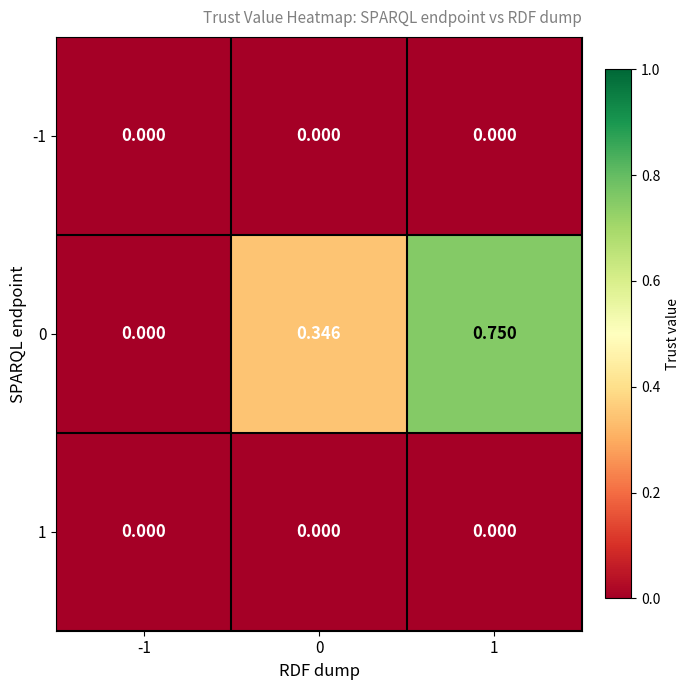

Reading left to right, list all the values displayed in this chart.

-1: -1=0.0	0=0.0	1=0.0
0: -1=0.0	0=0.3	1=0.8
1: -1=0.0	0=0.0	1=0.0